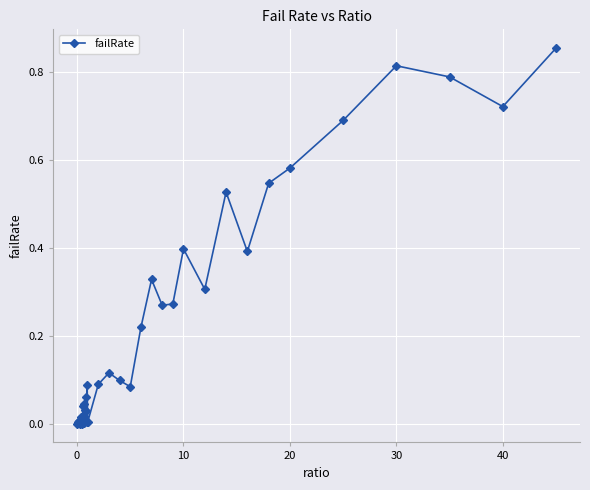

True or false: the data has more than 0 interior local peaks.

True